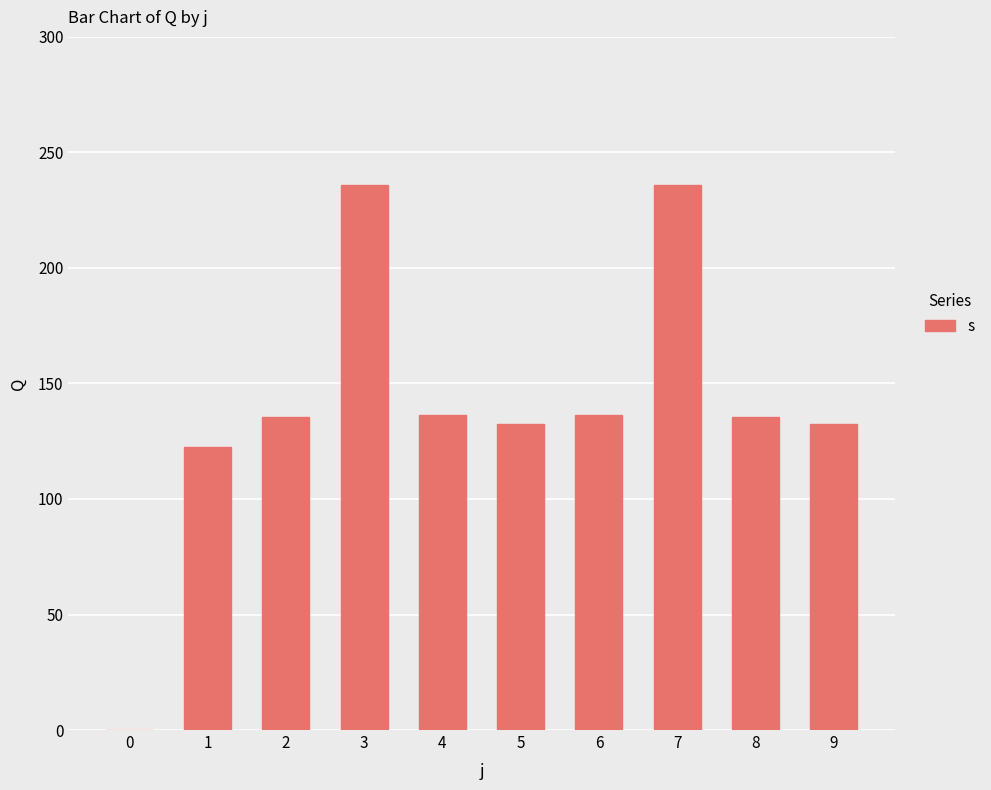

The value at 5 is 202.4. True or false?

False